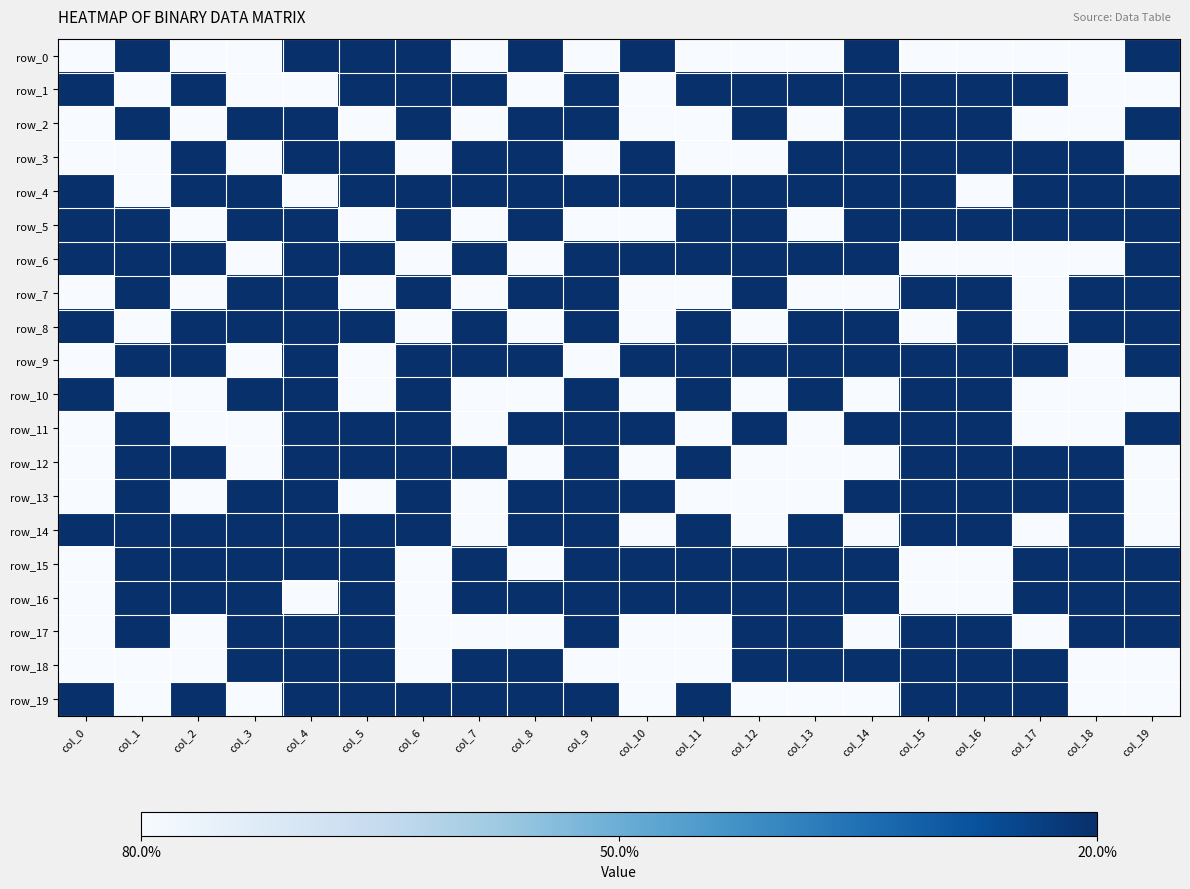

Rank the categories by row_15 value from lowest to highest.

col_0, col_6, col_8, col_15, col_16, col_1, col_2, col_3, col_4, col_5, col_7, col_9, col_10, col_11, col_12, col_13, col_14, col_17, col_18, col_19